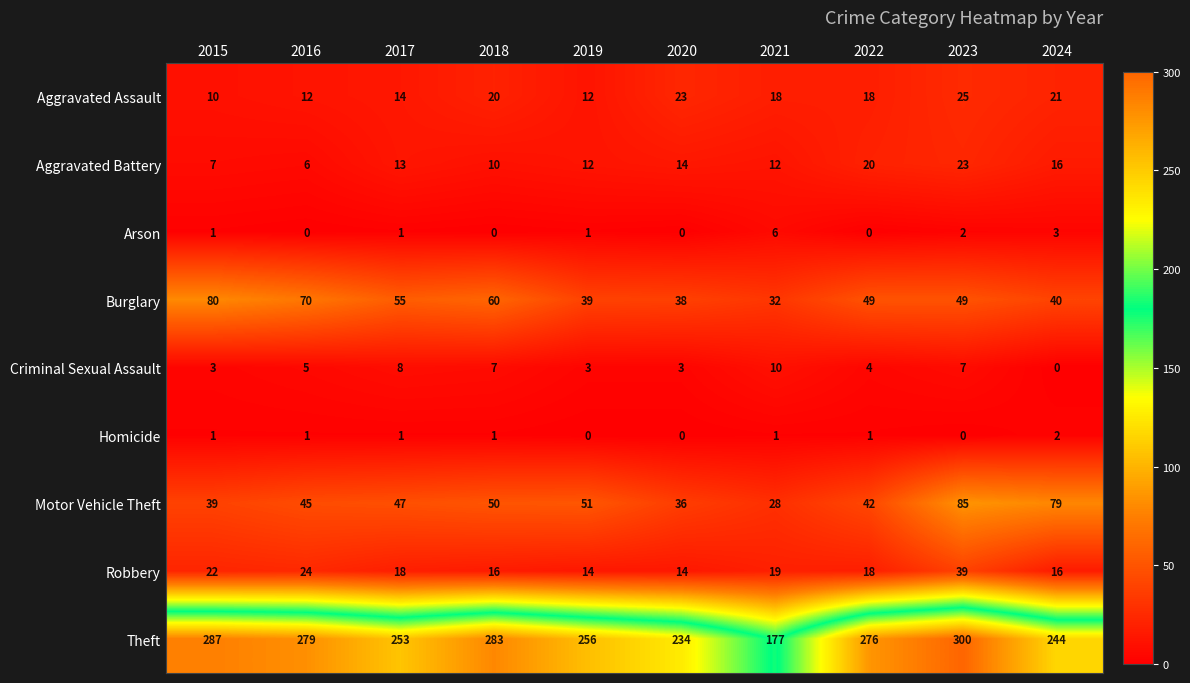

True or false: Motor Vehicle Theft has a value of 50 at 2018.

True